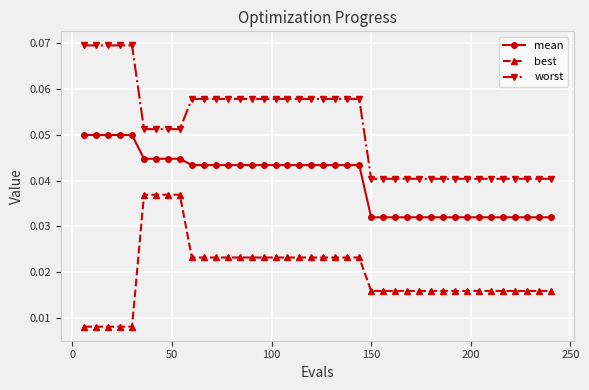

What is the sum of all worst values?

2.1